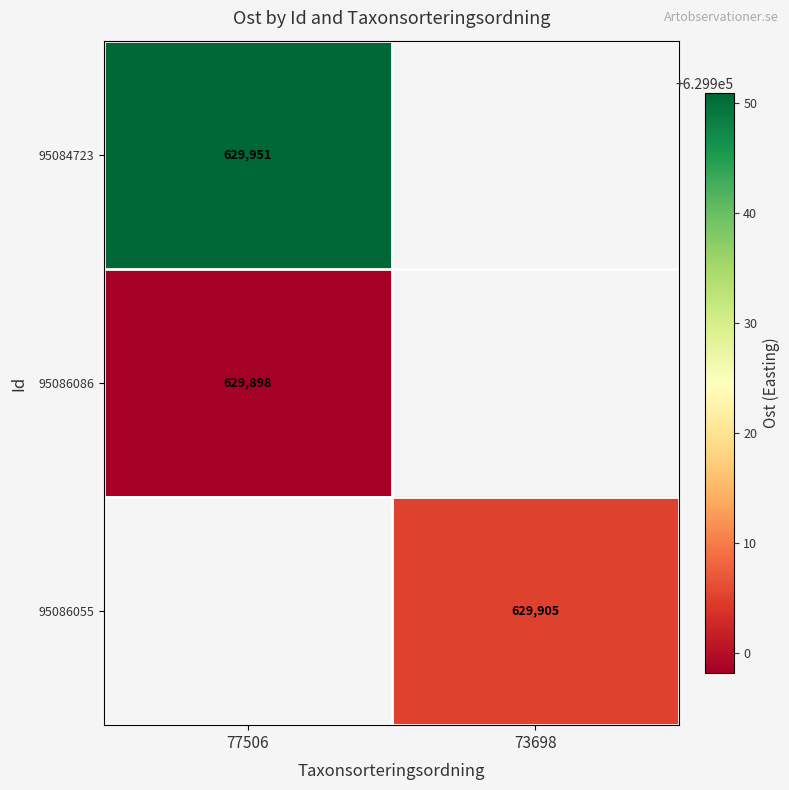

Count the number of data series in this chart.

3